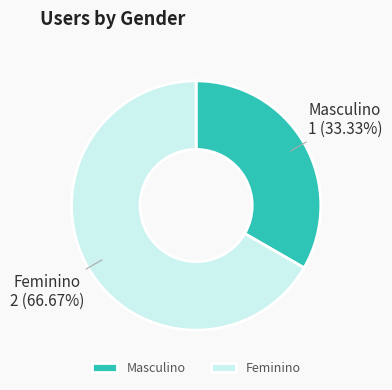

Is there a majority slice in this chart?

Yes